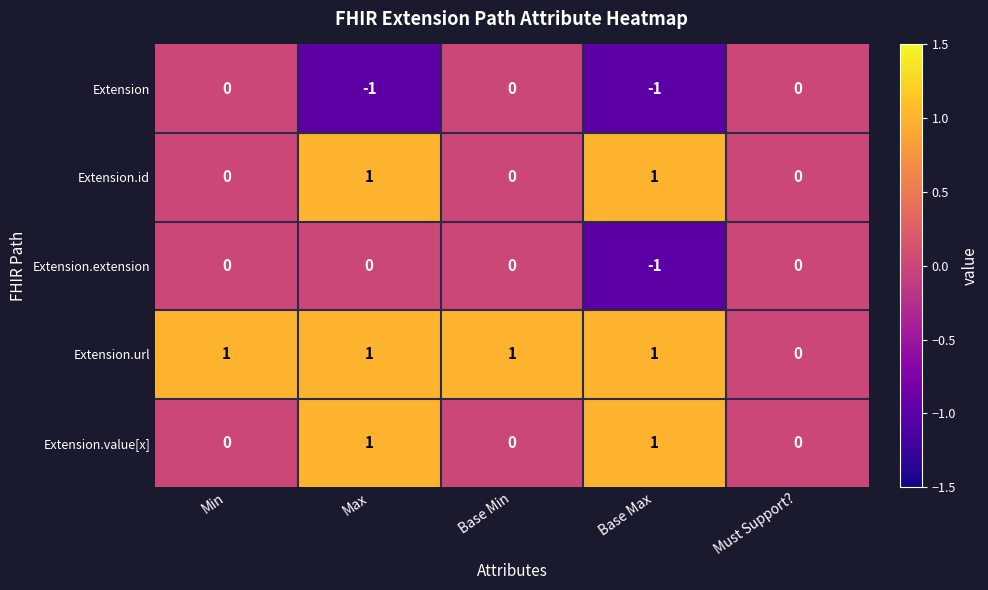

Reading left to right, what are all the values shown in this chart?

Extension: 0	-1	0	-1	0
Extension.id: 0	1	0	1	0
Extension.extension: 0	0	0	-1	0
Extension.url: 1	1	1	1	0
Extension.value[x]: 0	1	0	1	0